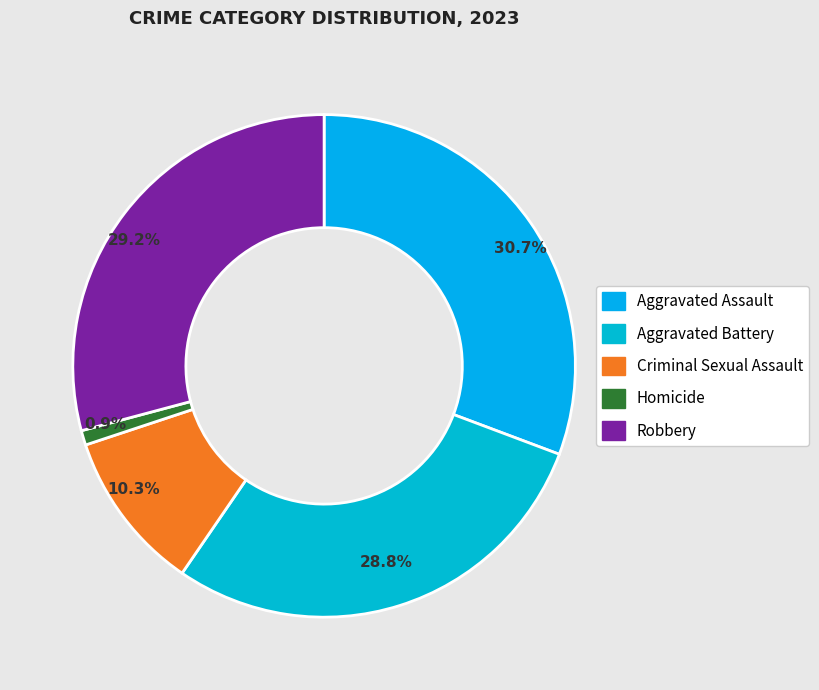

What percentage is NOT represented by Aggravated Assault?

69.3%